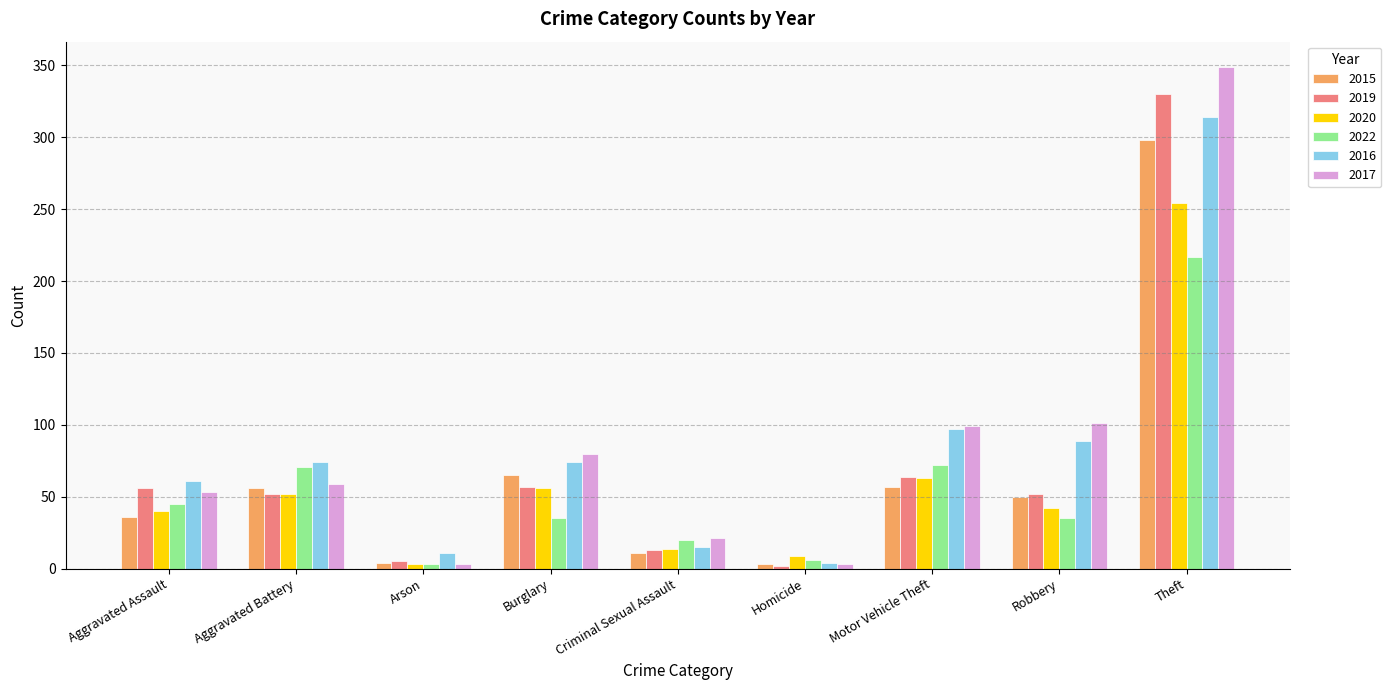

Is it true that 2022 equals 20 at Criminal Sexual Assault?

True